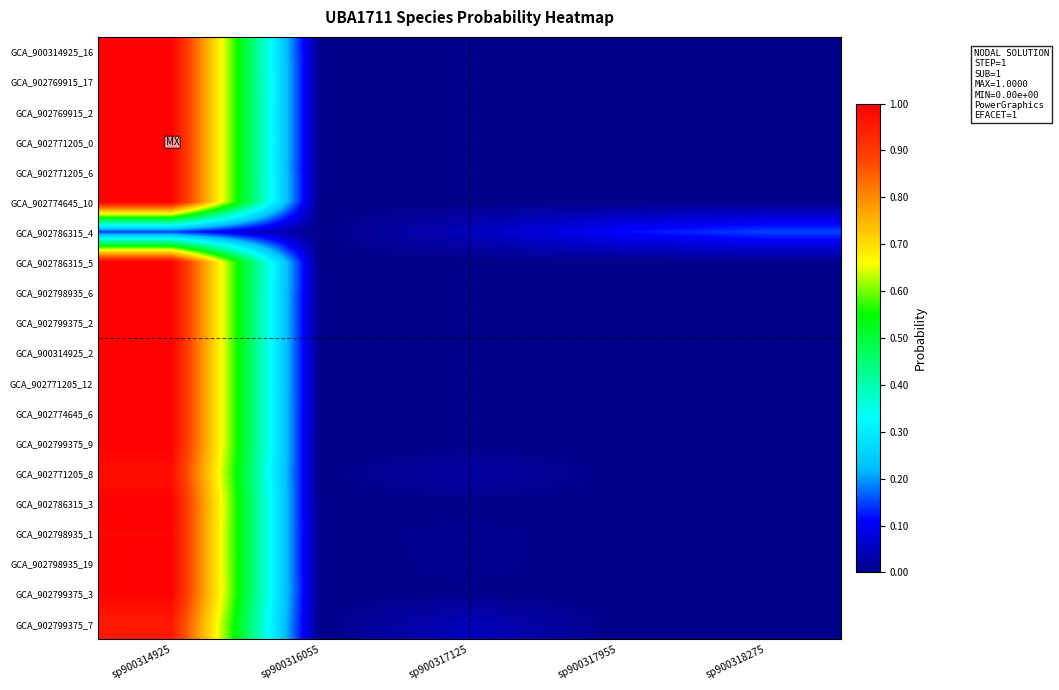

Reading right to left, transcribe all the data shown in this chart.

GCA_900314925_16: sp900318275=0.0	sp900317955=0.0	sp900317125=0.0	sp900316055=0.0	sp900314925=1.0
GCA_902769915_17: sp900318275=0.0	sp900317955=0.0	sp900317125=0.0	sp900316055=0.0	sp900314925=1.0
GCA_902769915_2: sp900318275=0.0	sp900317955=0.0	sp900317125=0.0	sp900316055=0.0	sp900314925=1.0
GCA_902771205_0: sp900318275=0.0	sp900317955=0.0	sp900317125=0.0	sp900316055=0.0	sp900314925=1.0
GCA_902771205_6: sp900318275=0.0	sp900317955=0.0	sp900317125=0.0	sp900316055=0.0	sp900314925=1.0
GCA_902774645_10: sp900318275=0.0	sp900317955=0.0	sp900317125=0.0	sp900316055=0.0	sp900314925=1.0
GCA_902786315_4: sp900318275=0.2	sp900317955=0.1	sp900317125=0.0	sp900316055=0.0	sp900314925=0.1
GCA_902786315_5: sp900318275=0.0	sp900317955=0.0	sp900317125=0.0	sp900316055=0.0	sp900314925=1.0
GCA_902798935_6: sp900318275=0.0	sp900317955=0.0	sp900317125=0.0	sp900316055=0.0	sp900314925=1.0
GCA_902799375_2: sp900318275=0.0	sp900317955=0.0	sp900317125=0.0	sp900316055=0.0	sp900314925=1.0
GCA_900314925_2: sp900318275=0.0	sp900317955=0.0	sp900317125=0.0	sp900316055=0.0	sp900314925=1.0
GCA_902771205_12: sp900318275=0.0	sp900317955=0.0	sp900317125=0.0	sp900316055=0.0	sp900314925=1.0
GCA_902774645_6: sp900318275=0.0	sp900317955=0.0	sp900317125=0.0	sp900316055=0.0	sp900314925=1.0
GCA_902799375_9: sp900318275=0.0	sp900317955=0.0	sp900317125=0.0	sp900316055=0.0	sp900314925=1.0
GCA_902771205_8: sp900318275=0.0	sp900317955=0.0	sp900317125=0.0	sp900316055=0.0	sp900314925=1.0
GCA_902786315_3: sp900318275=0.0	sp900317955=0.0	sp900317125=0.0	sp900316055=0.0	sp900314925=1.0
GCA_902798935_1: sp900318275=0.0	sp900317955=0.0	sp900317125=0.0	sp900316055=0.0	sp900314925=1.0
GCA_902798935_19: sp900318275=0.0	sp900317955=0.0	sp900317125=0.0	sp900316055=0.0	sp900314925=1.0
GCA_902799375_3: sp900318275=0.0	sp900317955=0.0	sp900317125=0.0	sp900316055=0.0	sp900314925=1.0
GCA_902799375_7: sp900318275=0.0	sp900317955=0.0	sp900317125=0.0	sp900316055=0.0	sp900314925=1.0